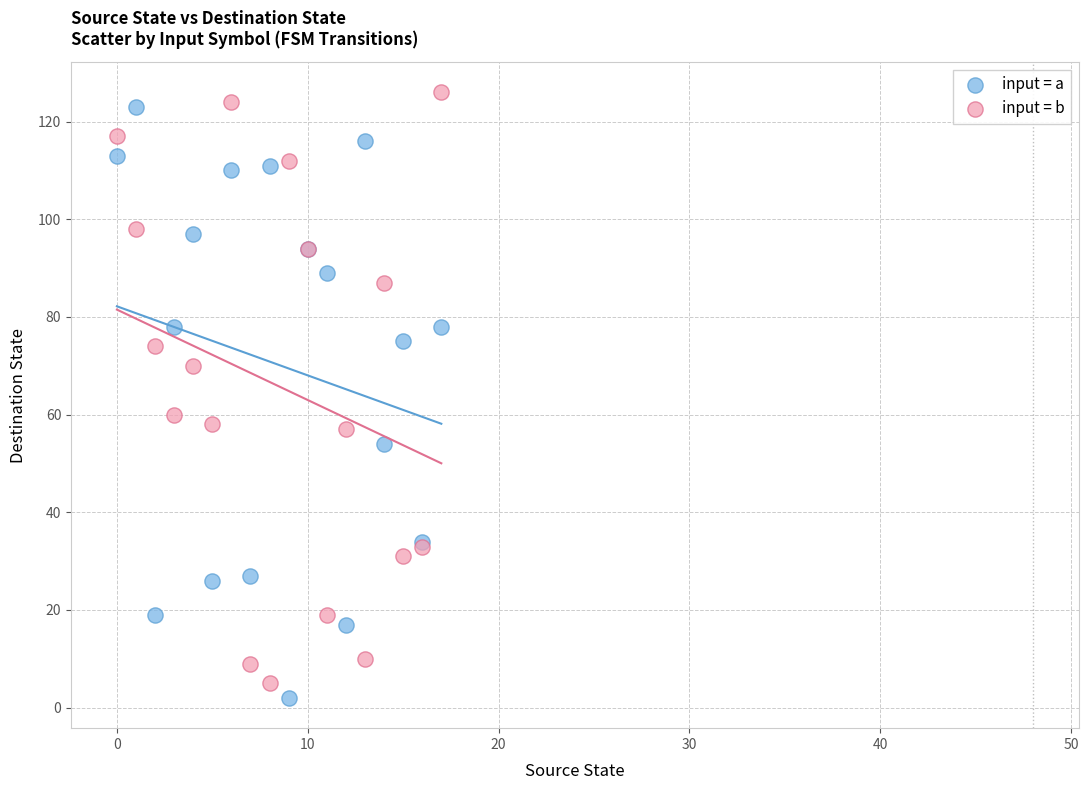

In the input = a series, what Y value is closest to 62?

54